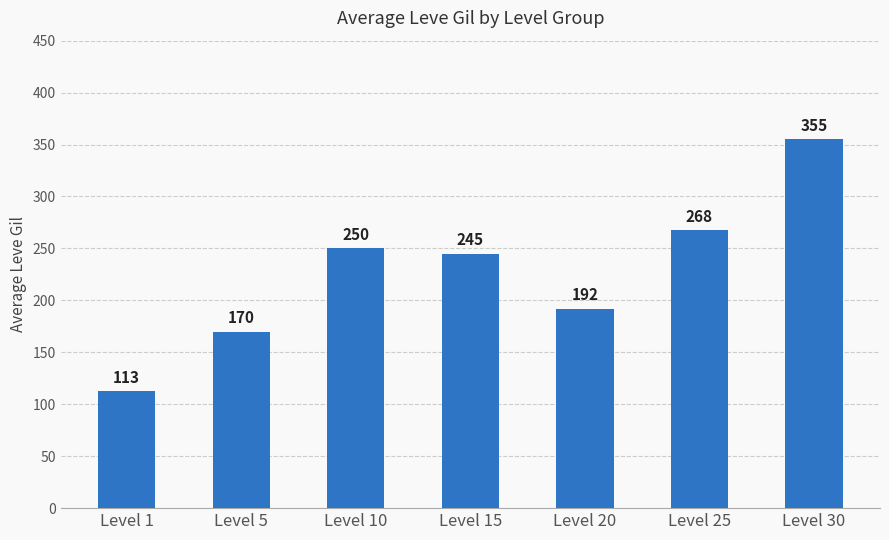

Does the chart contain any negative values?

No